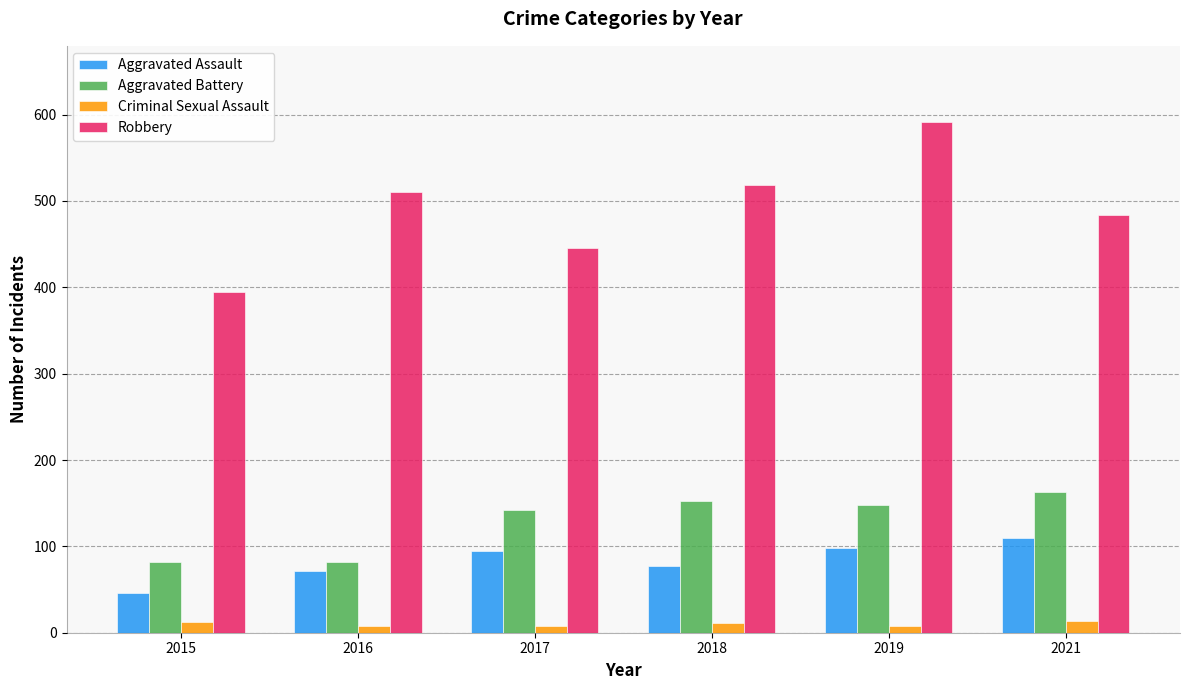

What is the difference between the maximum and minimum values in the Robbery series?

196